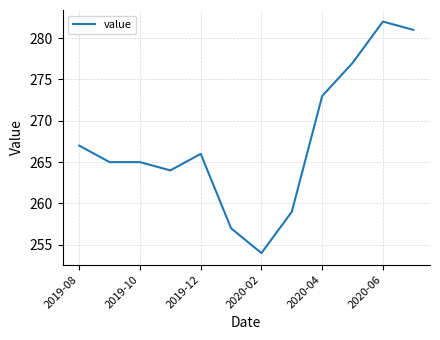

What is the smallest value displayed?

254